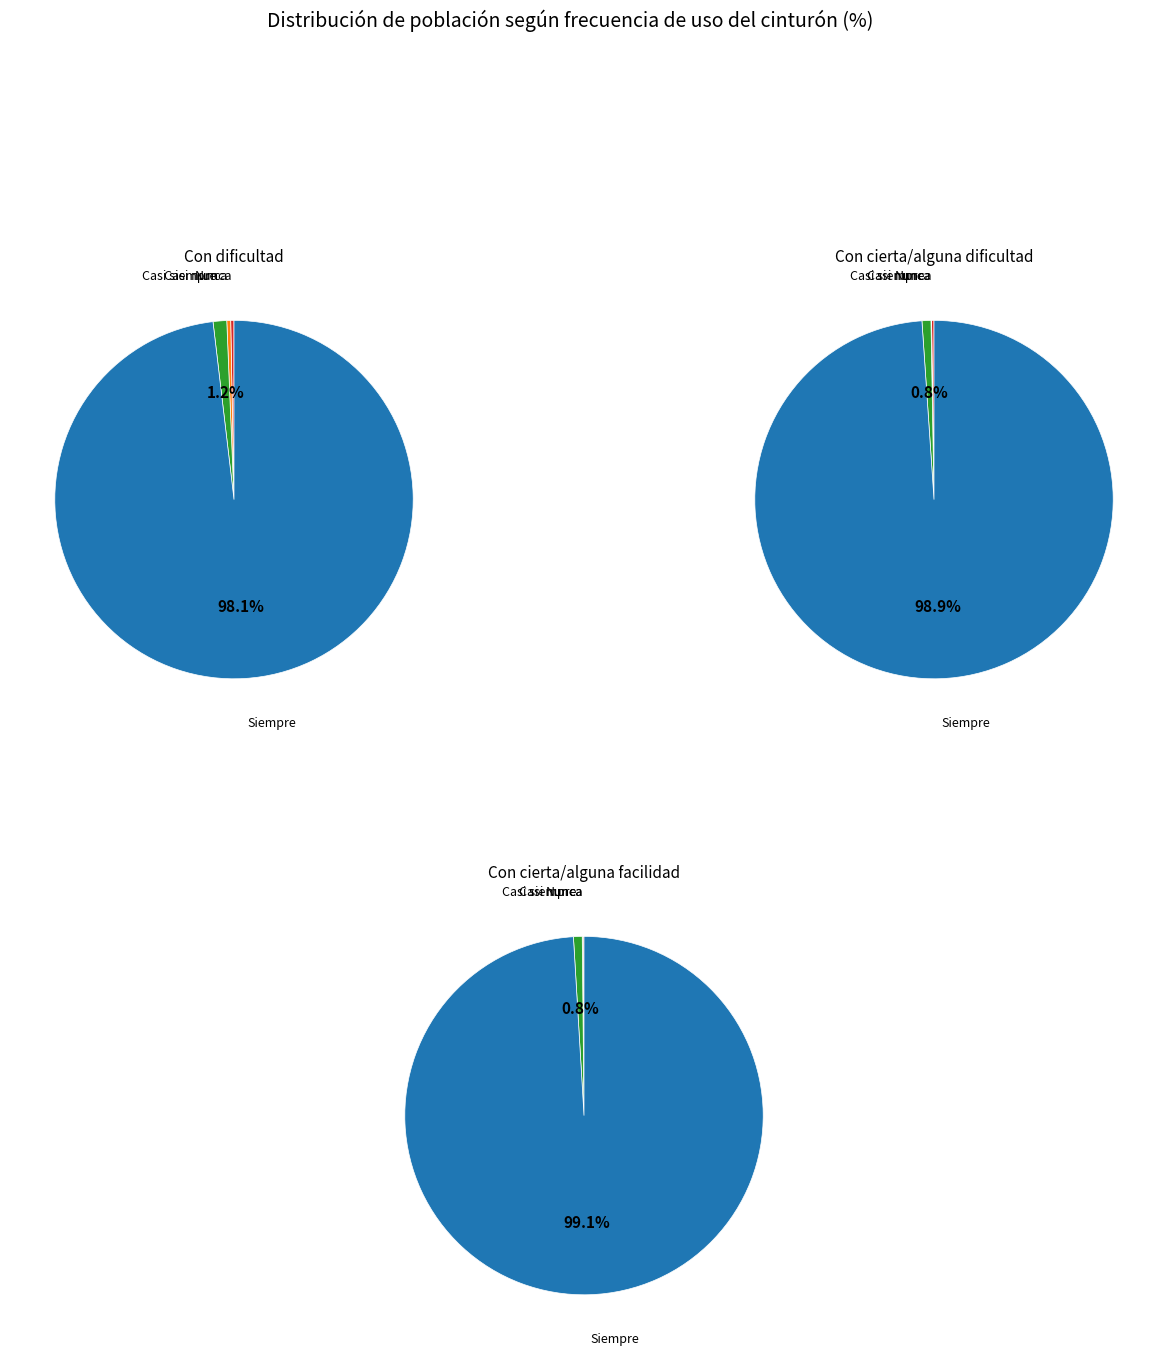

Which has a higher value, Casi siempre or Siempre?

Siempre